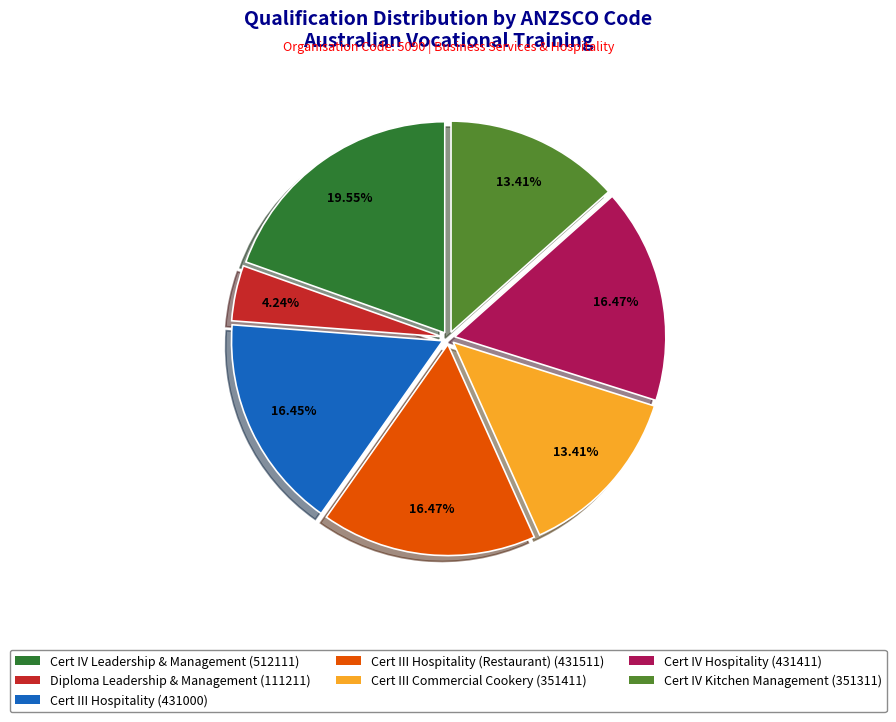

Which category has the biggest portion of the pie?

Cert IV Leadership & Management (512111)